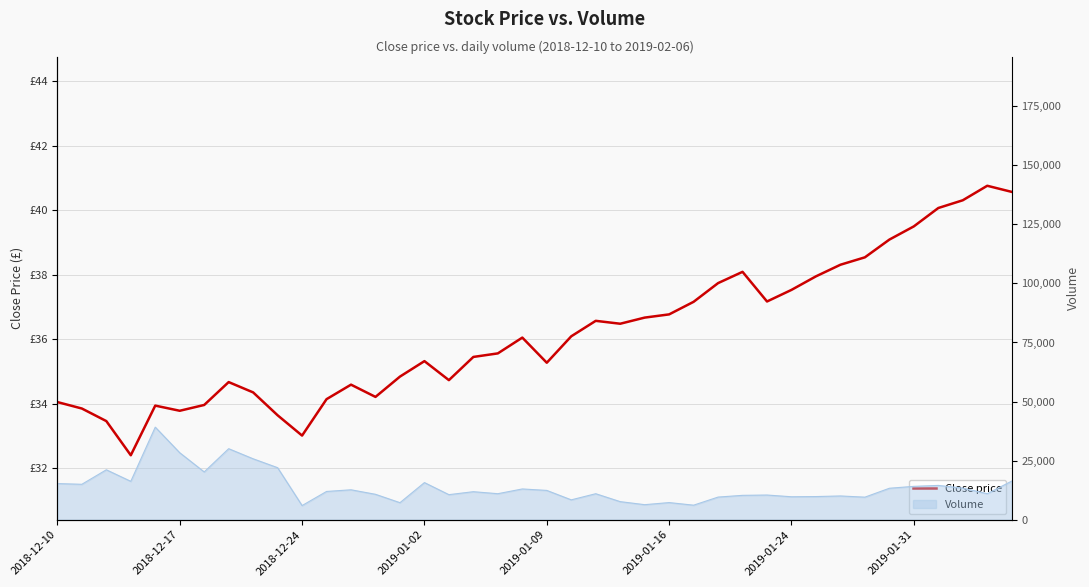

Count the number of values greater than 36.

20